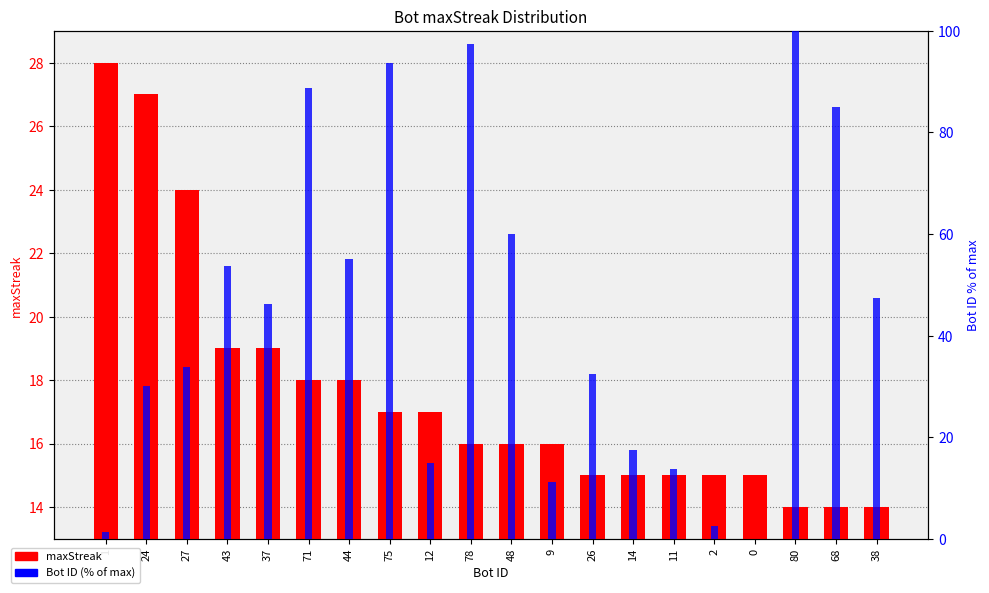

Reading left to right, extract all data points from this chart.

maxStreak: 1=28.0	24=27.0	27=24.0	43=19.0	37=19.0	71=18.0	44=18.0	75=17.0	12=17.0	78=16.0	48=16.0	9=16.0	26=15.0	14=15.0	11=15.0	2=15.0	0=15.0	80=14.0	68=14.0	38=14.0
Bot (% of max): 1=1.2	24=30.0	27=33.8	43=53.8	37=46.2	71=88.8	44=55.0	75=93.8	12=15.0	78=97.5	48=60.0	9=11.2	26=32.5	14=17.5	11=13.8	2=2.5	0=0.0	80=100.0	68=85.0	38=47.5